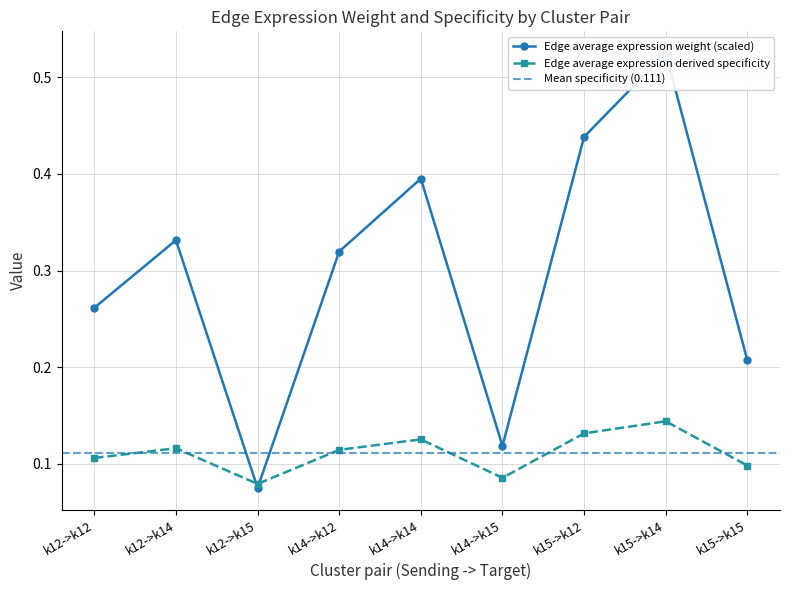

The Edge average expression derived specificity series shows 0.0 at k12->k14. True or false?

False